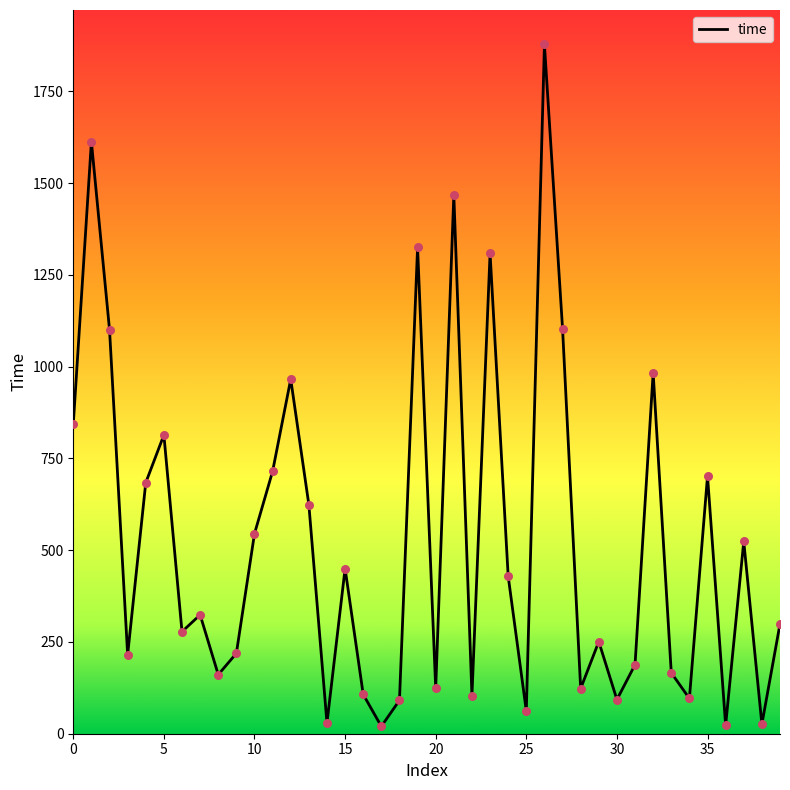

What is the maximum value shown in the chart?

1878